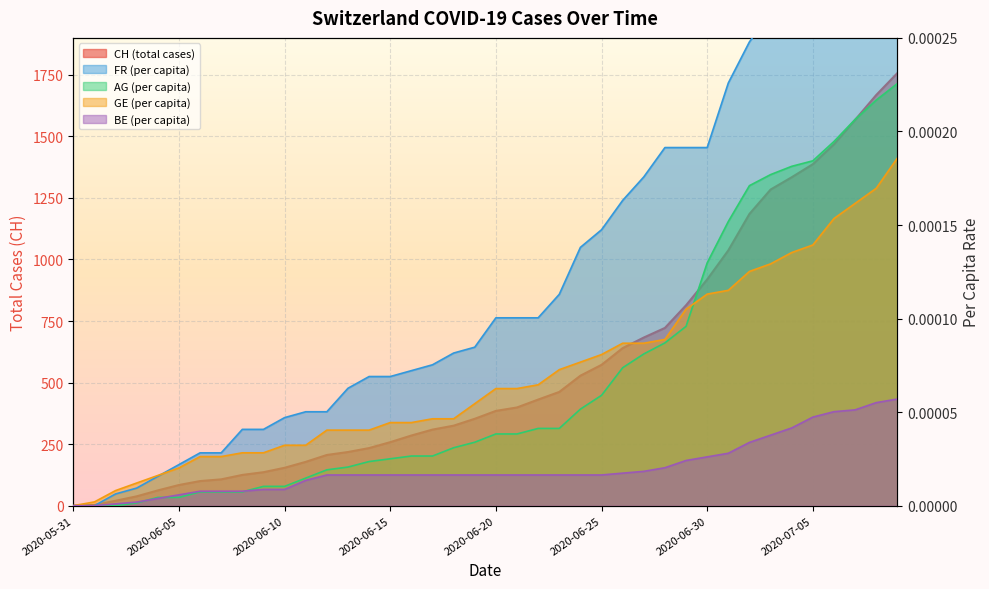

Reading right to left, list all the values displayed in this chart.

CH: 1757.0	1668.0	1567.0	1468.0	1387.0	1334.0	1284.0	1185.0	1037.0	919.0	814.0	722.0	683.0	640.0	572.0	528.0	462.0	431.0	399.0	385.0	353.0	325.0	309.0	285.0	258.0	234.0	218.0	206.0	178.0	154.0	136.0	125.0	107.0	100.0	84.0	62.0	38.0	20.0	3.0	0.0
FR_pc: 0.0	0.0	0.0	0.0	0.0	0.0	0.0	0.0	0.0	0.0	0.0	0.0	0.0	0.0	0.0	0.0	0.0	0.0	0.0	0.0	0.0	0.0	0.0	0.0	0.0	0.0	0.0	0.0	0.0	0.0	0.0	0.0	0.0	0.0	0.0	0.0	0.0	0.0	0.0	0.0
AG_pc: 0.0	0.0	0.0	0.0	0.0	0.0	0.0	0.0	0.0	0.0	0.0	0.0	0.0	0.0	0.0	0.0	0.0	0.0	0.0	0.0	0.0	0.0	0.0	0.0	0.0	0.0	0.0	0.0	0.0	0.0	0.0	0.0	0.0	0.0	0.0	0.0	0.0	0.0	0.0	0.0
GE_pc: 0.0	0.0	0.0	0.0	0.0	0.0	0.0	0.0	0.0	0.0	0.0	0.0	0.0	0.0	0.0	0.0	0.0	0.0	0.0	0.0	0.0	0.0	0.0	0.0	0.0	0.0	0.0	0.0	0.0	0.0	0.0	0.0	0.0	0.0	0.0	0.0	0.0	0.0	0.0	0.0
BE_pc: 0.0	0.0	0.0	0.0	0.0	0.0	0.0	0.0	0.0	0.0	0.0	0.0	0.0	0.0	0.0	0.0	0.0	0.0	0.0	0.0	0.0	0.0	0.0	0.0	0.0	0.0	0.0	0.0	0.0	0.0	0.0	0.0	0.0	0.0	0.0	0.0	0.0	0.0	0.0	0.0